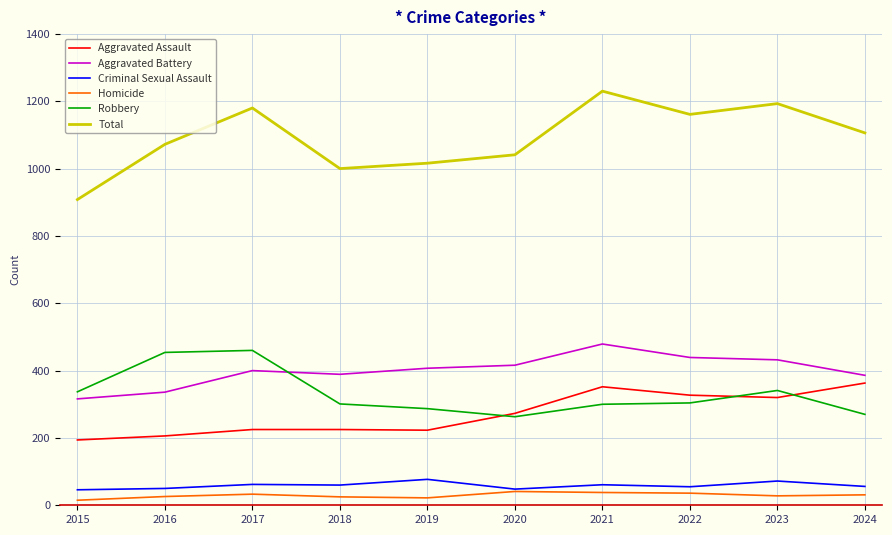

How many lines are shown in the chart?

6